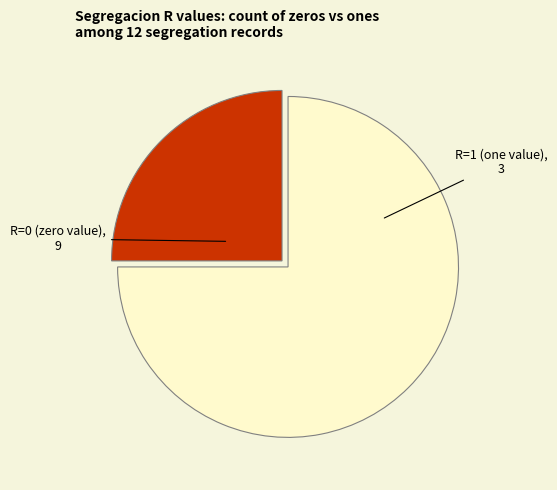

The R=1 (one value) slice represents 25% of the pie. True or false?

True